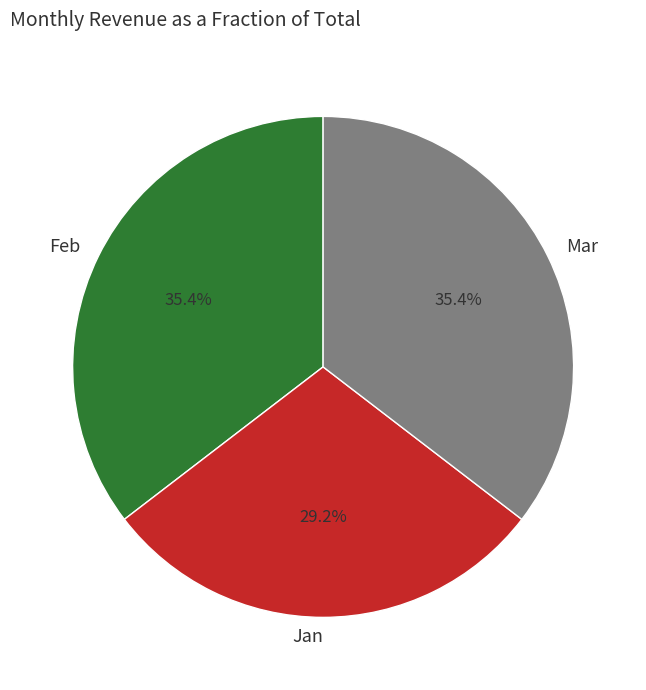

True or false: Feb accounts for 35% of the total.

True